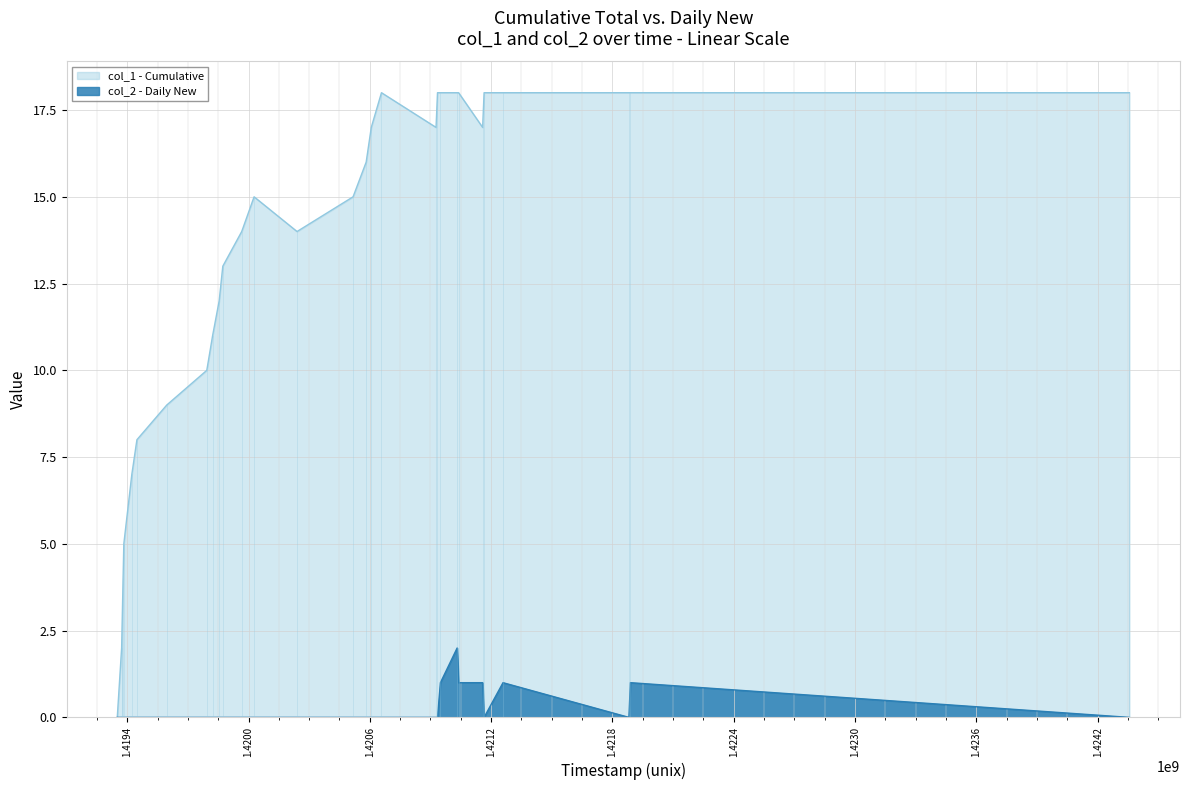

Rank the series by their average value, from highest to lowest.

col_1 - Cumulative, col_2 - Daily New